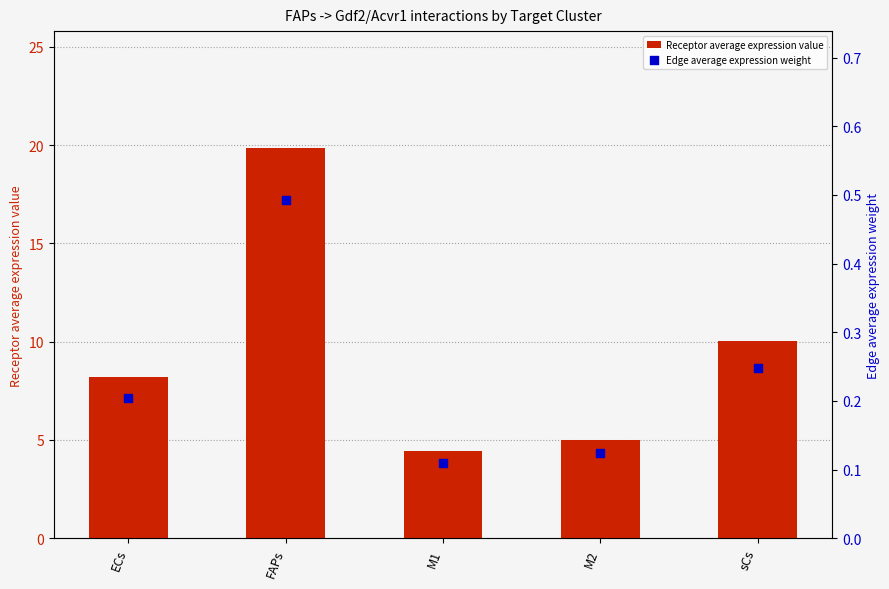

Which series reaches the maximum Y coordinate?

Receptor average expression value